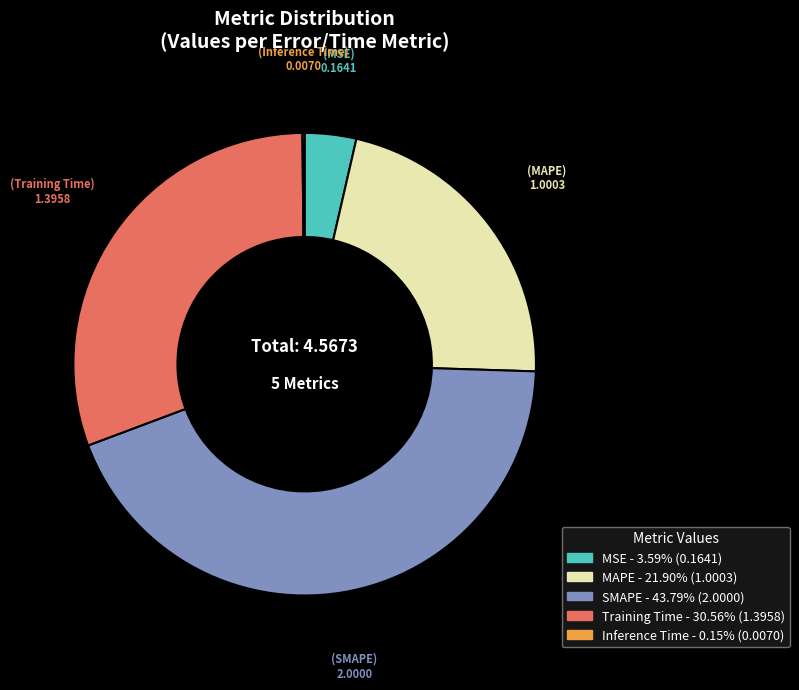

Which has a higher value, MSE or MAPE?

MAPE